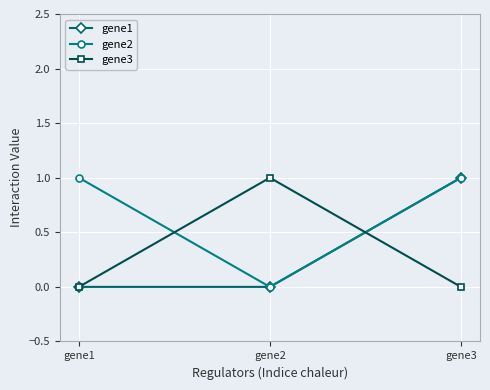

At which label does gene2 reach its minimum?

gene2